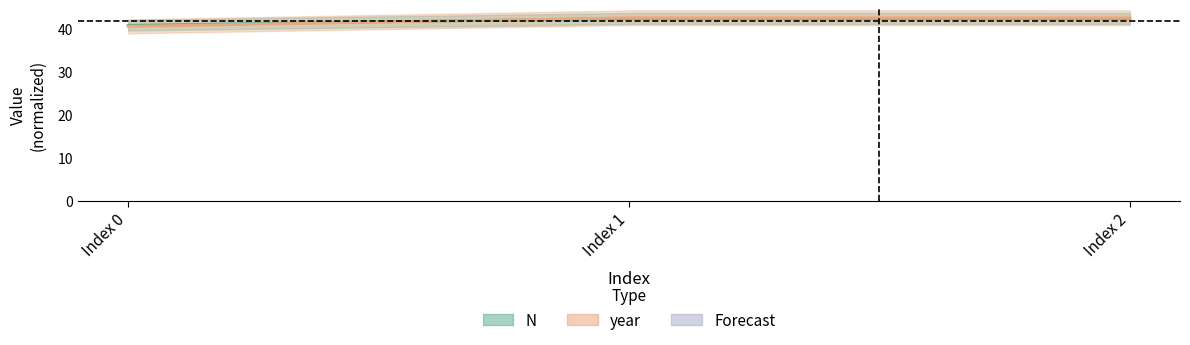

What is the maximum value for year?

42.5